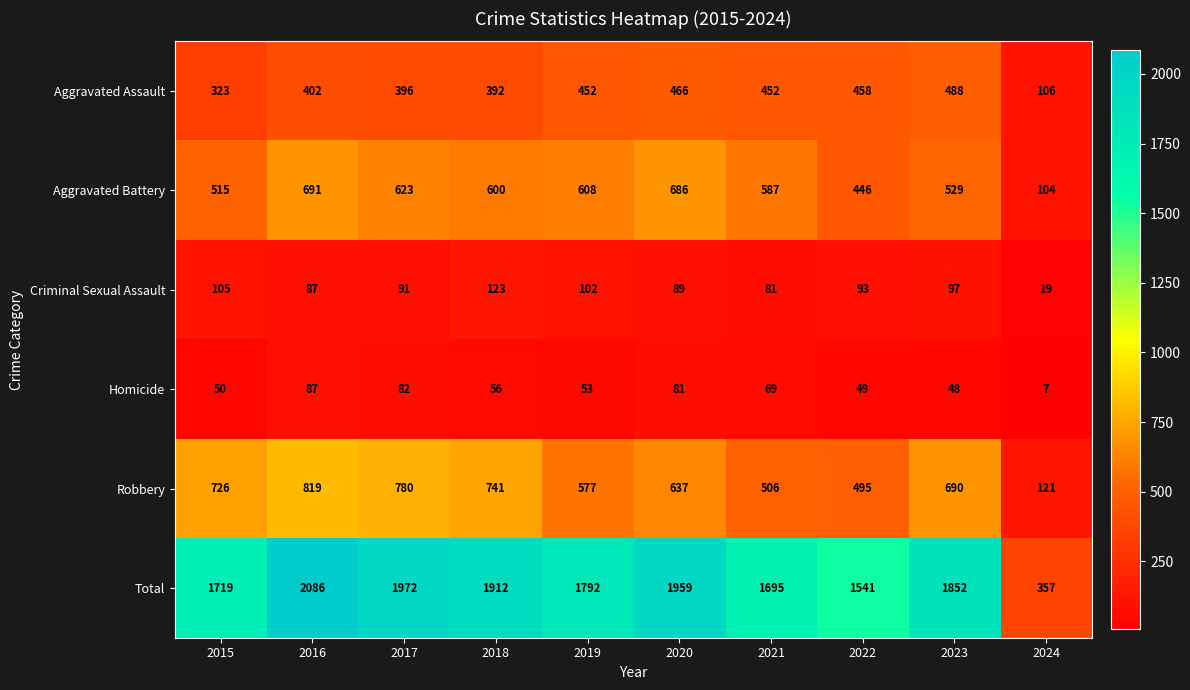

Rank the categories by Homicide value from lowest to highest.

2024, 2023, 2022, 2015, 2019, 2018, 2021, 2020, 2017, 2016